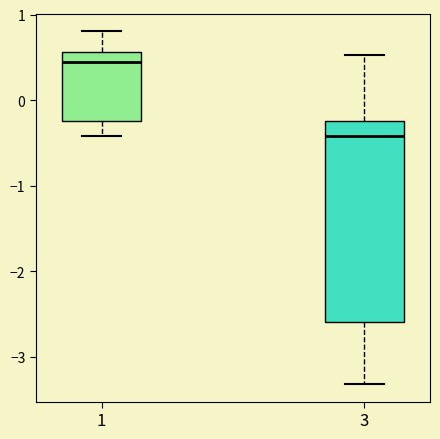

Which box's median line is the lowest?

3